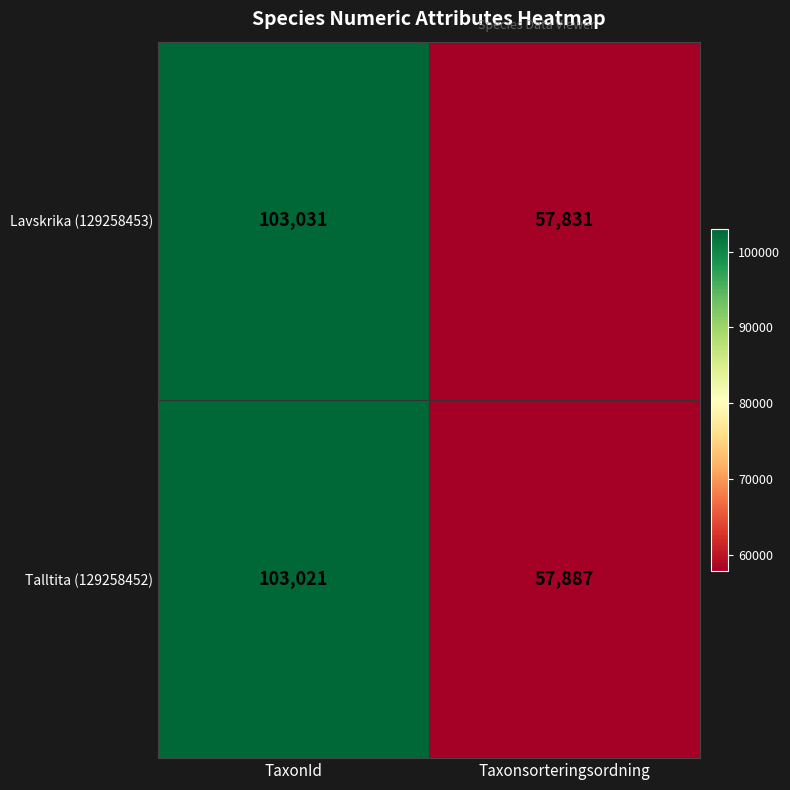

What is the sum of the Talltita (129258452) values at TaxonId and Taxonsorteringsordning?

160908